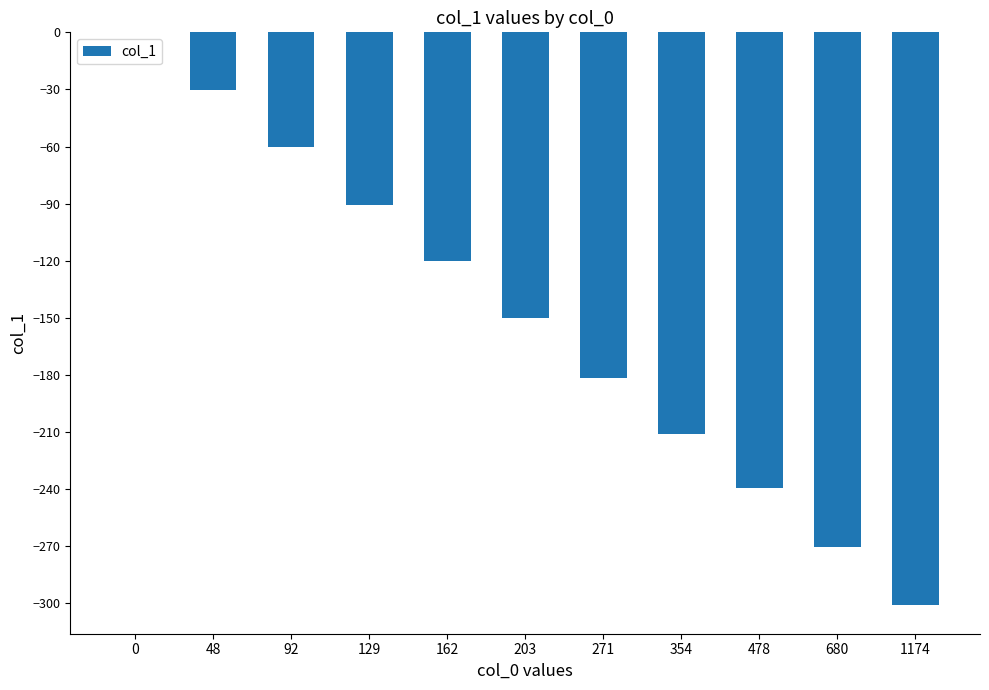

The value at 478 is -239.5. True or false?

True